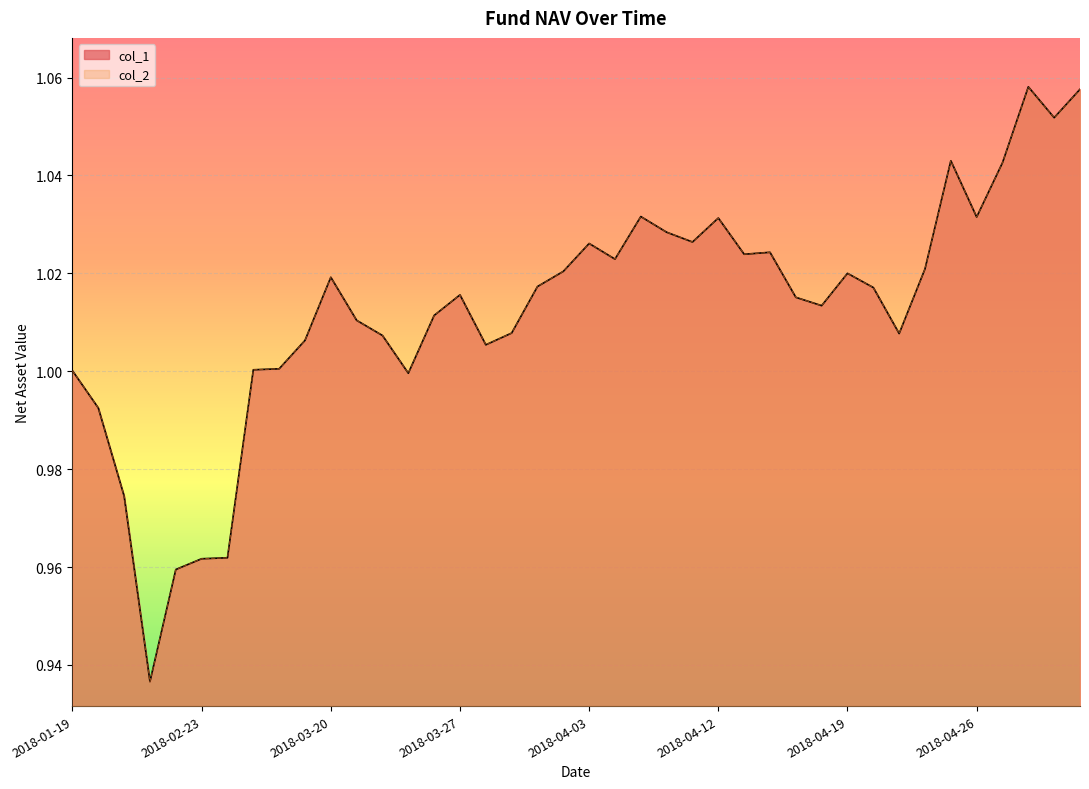

In col_2, how many points are lower than both neighbors (excluding endpoints)?

10